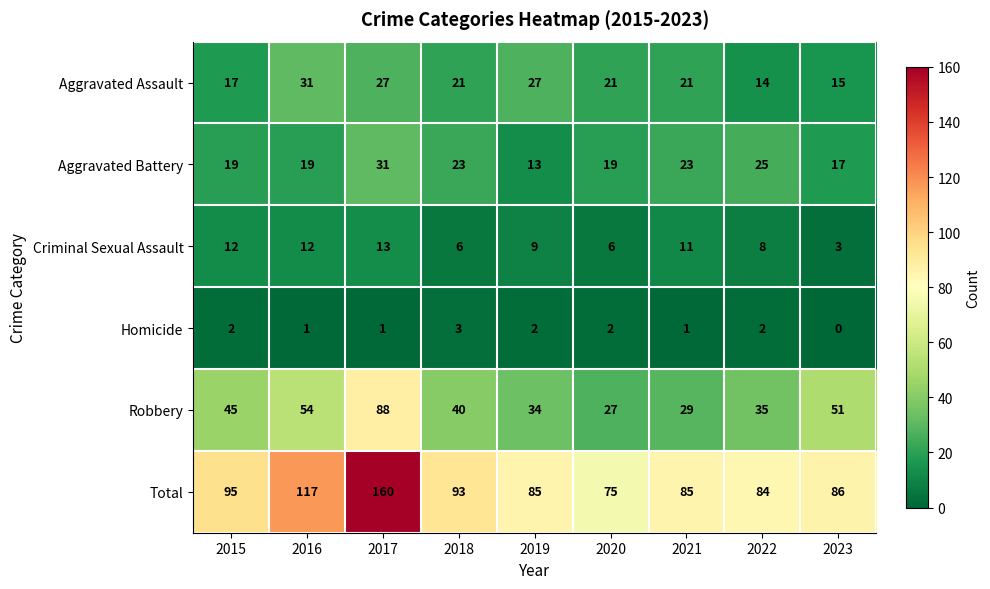

What value does the Aggravated Battery series have at 2015, to the nearest 10?

20